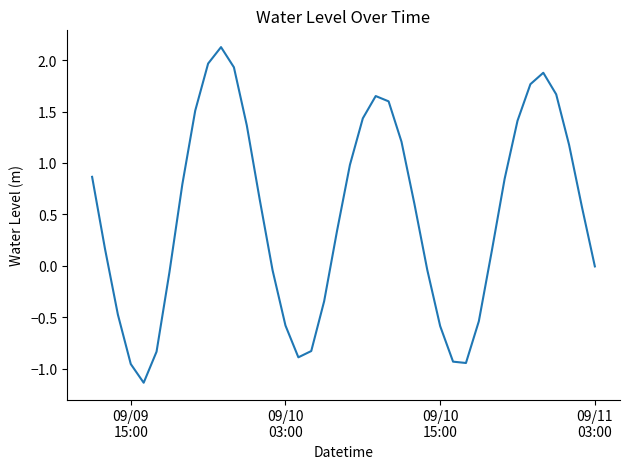

What is the maximum value shown in the chart?

2.1